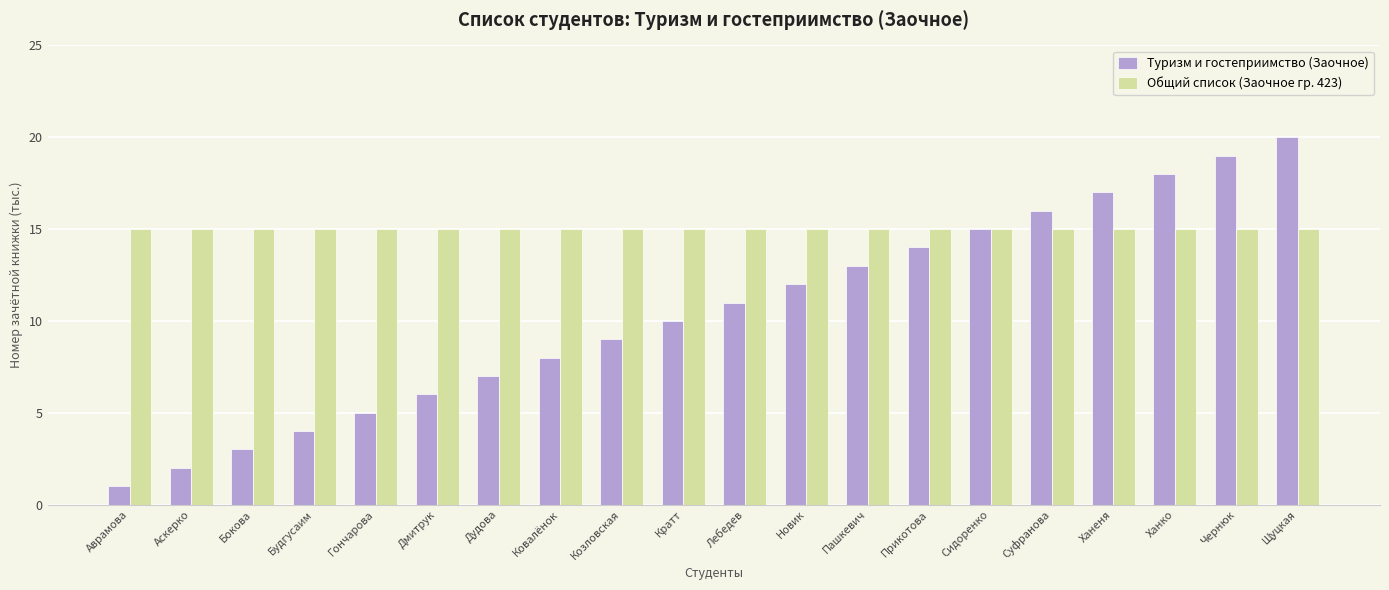

What is the spread (max minus min) of values at Бокова?

12